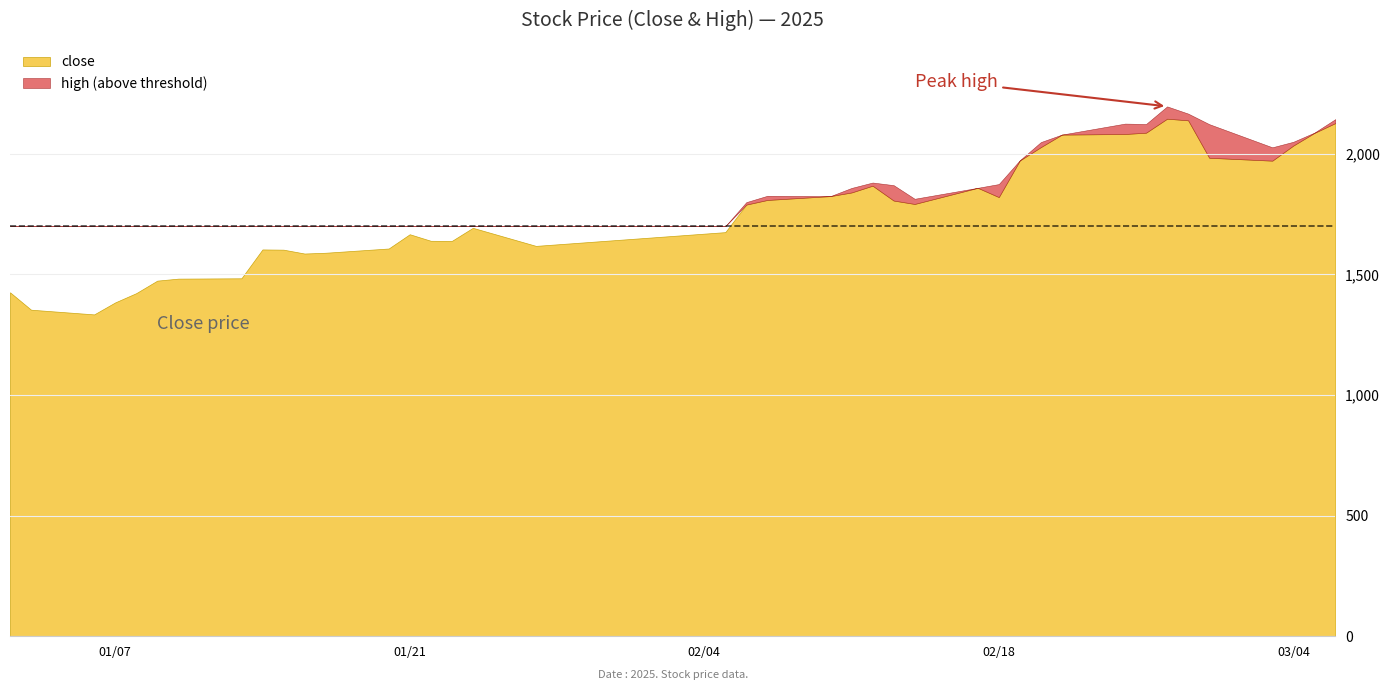

True or false: high has a value of 2079.8 at 30.

True